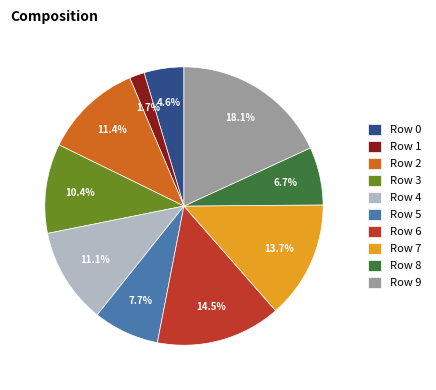

What is the largest slice in the pie chart?

Row 9